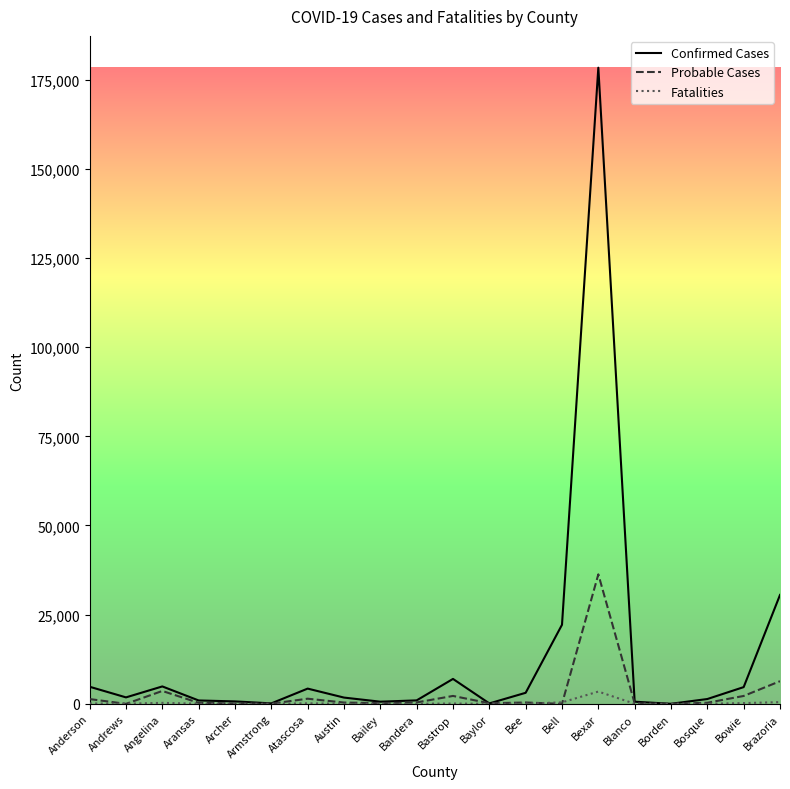

At which label is Confirmed Cases closest to 89174?

Brazoria